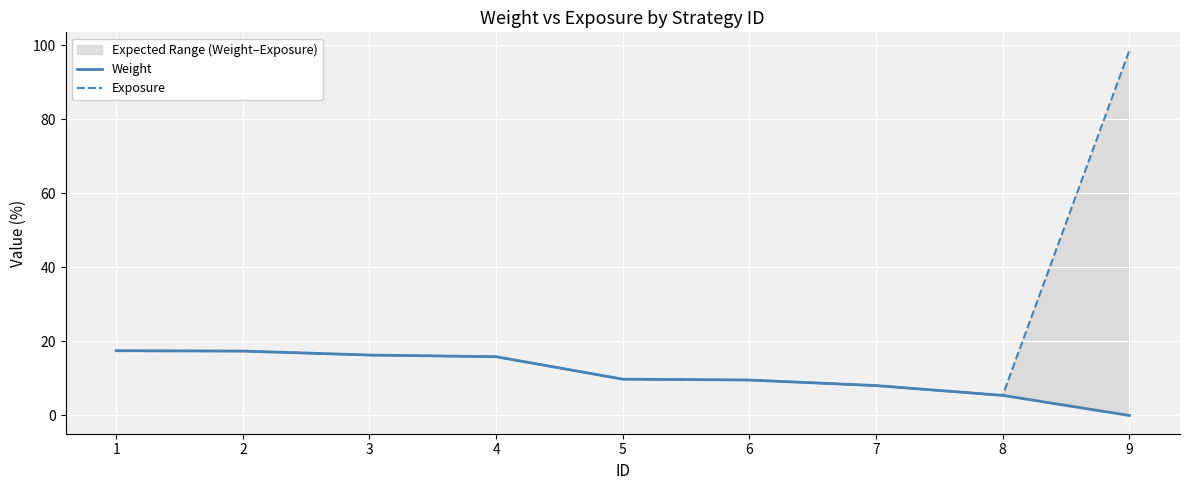

Is it true that Weight equals 9.6 at 6?

True